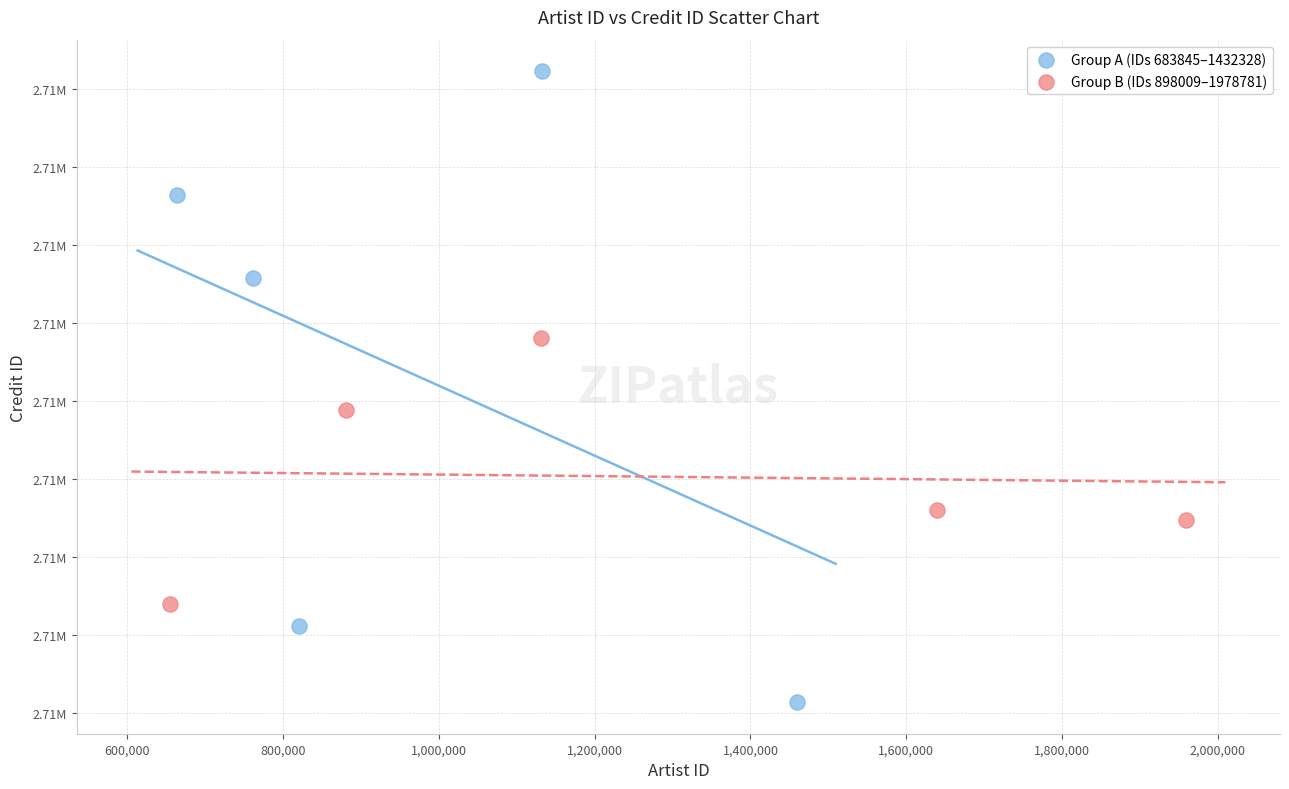

Which series has the widest spread of Y values?

Group A (IDs 683845–1432328)